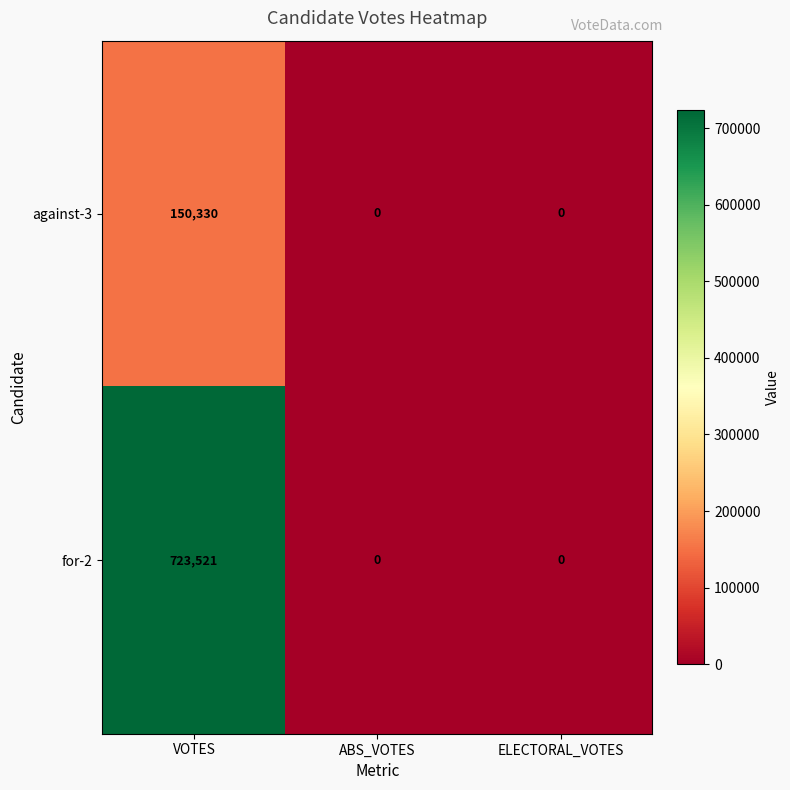

Which series has the largest range (max minus min)?

for-2